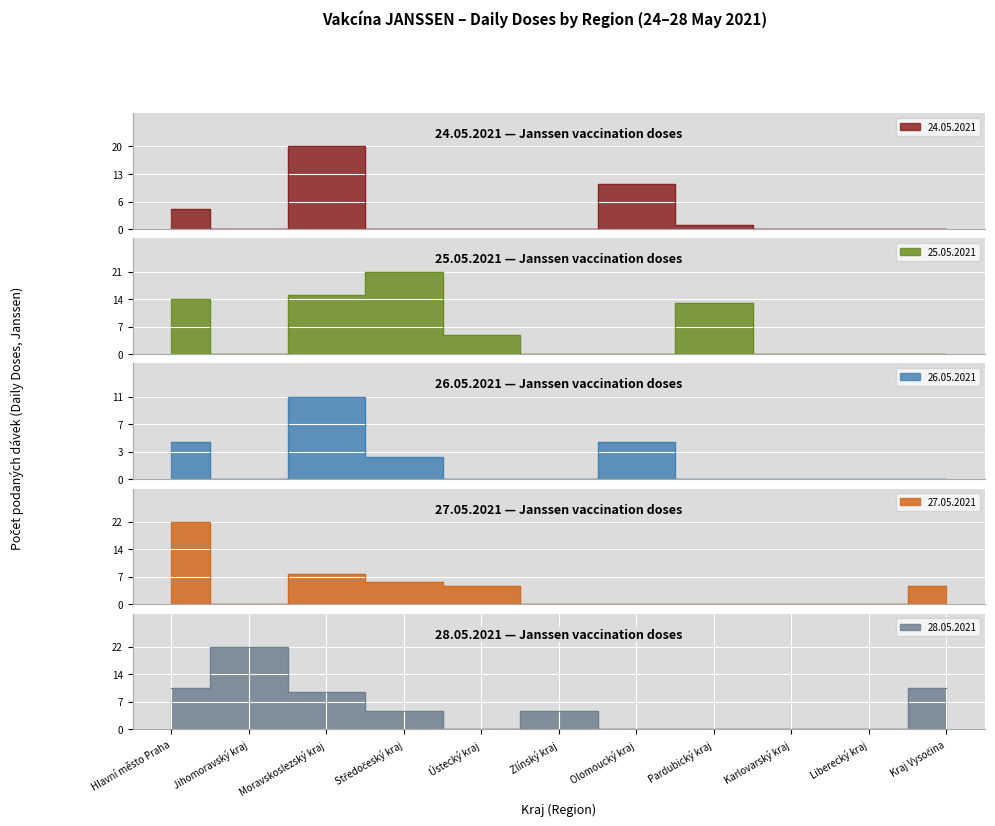

Reading right to left, what are all the values shown in this chart?

24.05.2021: Kraj Vysočina=0	Liberecký kraj=0	Karlovarský kraj=0	Pardubický kraj=1	Olomoucký kraj=11	Zlínský kraj=0	Ústecký kraj=0	Středočeský kraj=0	Moravskoslezský kraj=20	Jihomoravský kraj=0	Hlavní město Praha=5
25.05.2021: Kraj Vysočina=0	Liberecký kraj=0	Karlovarský kraj=0	Pardubický kraj=13	Olomoucký kraj=0	Zlínský kraj=0	Ústecký kraj=5	Středočeský kraj=21	Moravskoslezský kraj=15	Jihomoravský kraj=0	Hlavní město Praha=14
26.05.2021: Kraj Vysočina=0	Liberecký kraj=0	Karlovarský kraj=0	Pardubický kraj=0	Olomoucký kraj=5	Zlínský kraj=0	Ústecký kraj=0	Středočeský kraj=3	Moravskoslezský kraj=11	Jihomoravský kraj=0	Hlavní město Praha=5
27.05.2021: Kraj Vysočina=5	Liberecký kraj=0	Karlovarský kraj=0	Pardubický kraj=0	Olomoucký kraj=0	Zlínský kraj=0	Ústecký kraj=5	Středočeský kraj=6	Moravskoslezský kraj=8	Jihomoravský kraj=0	Hlavní město Praha=22
28.05.2021: Kraj Vysočina=11	Liberecký kraj=0	Karlovarský kraj=0	Pardubický kraj=0	Olomoucký kraj=0	Zlínský kraj=5	Ústecký kraj=0	Středočeský kraj=5	Moravskoslezský kraj=10	Jihomoravský kraj=22	Hlavní město Praha=11